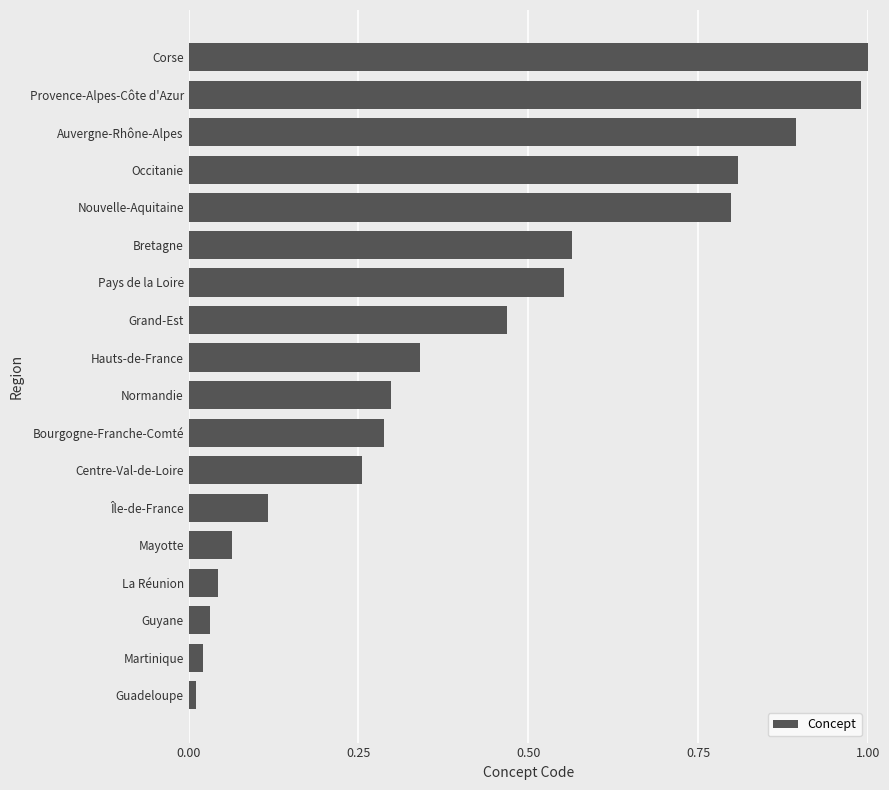

Rank the categories by value from lowest to highest.

Guadeloupe, Martinique, Guyane, La Réunion, Mayotte, Île-de-France, Centre-Val-de-Loire, Bourgogne-Franche-Comté, Normandie, Hauts-de-France, Grand-Est, Pays de la Loire, Bretagne, Nouvelle-Aquitaine, Occitanie, Auvergne-Rhône-Alpes, Provence-Alpes-Côte d'Azur, Corse